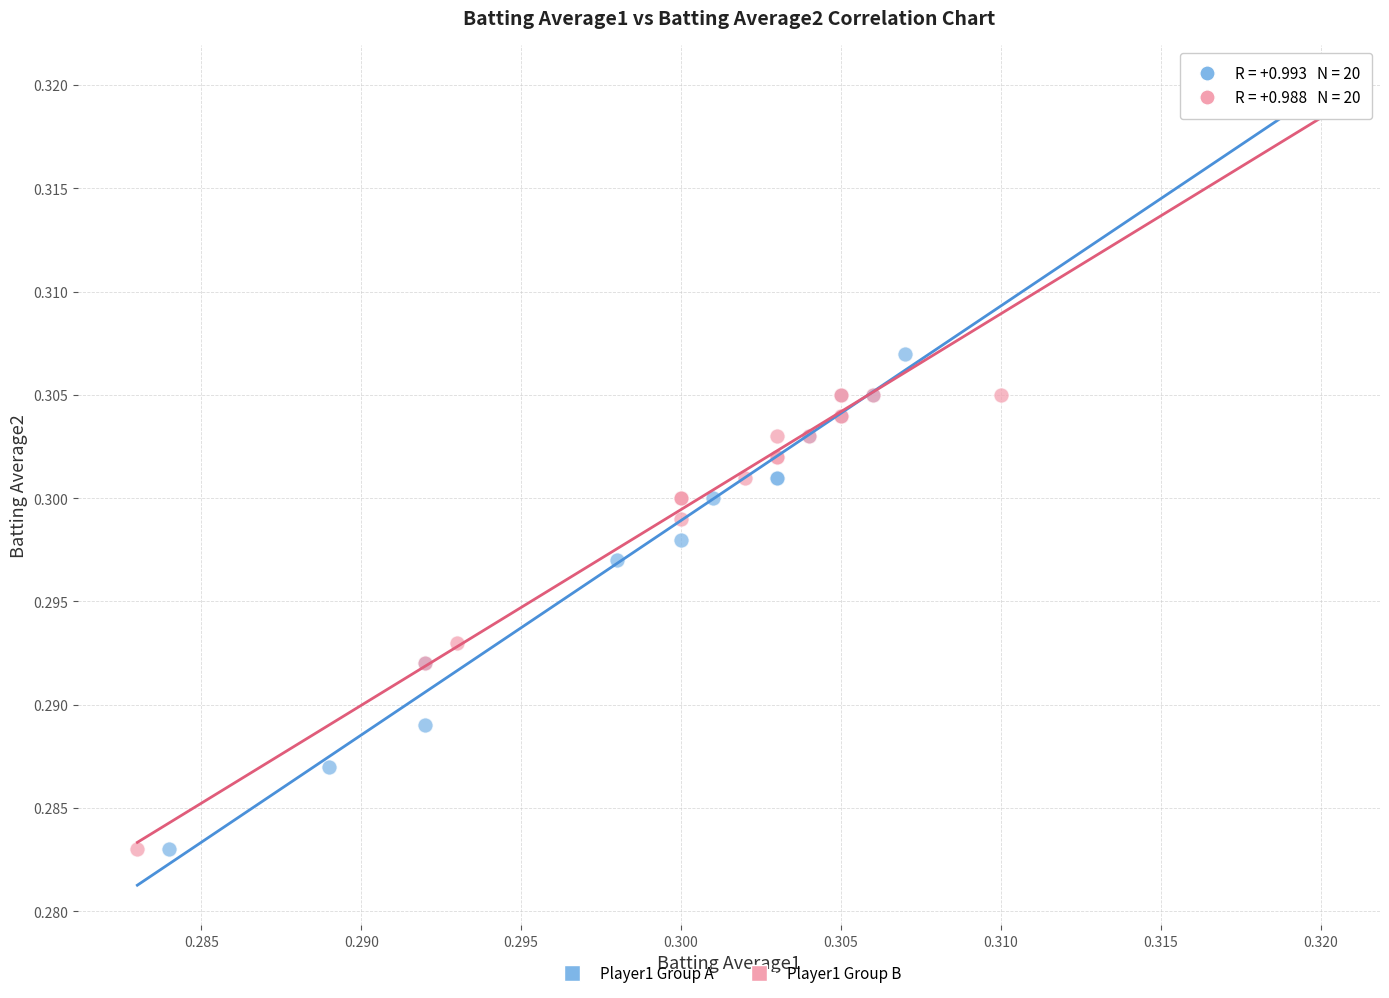

Which series reaches the maximum Y coordinate?

Player1 Group B